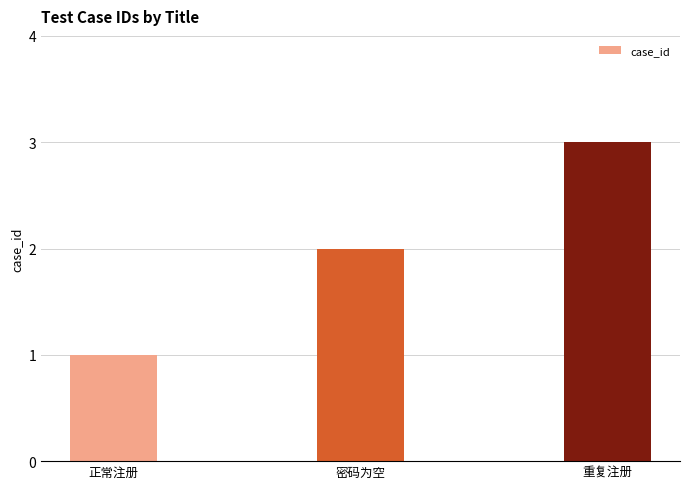

The value at 重复注册 is 3. True or false?

True